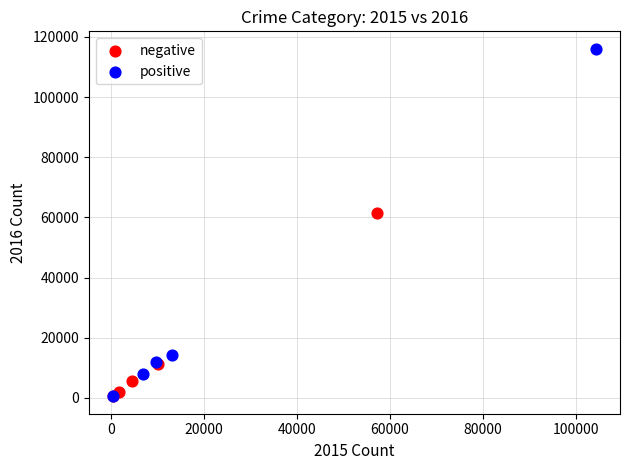

Which series has the largest Y range (max minus min)?

positive